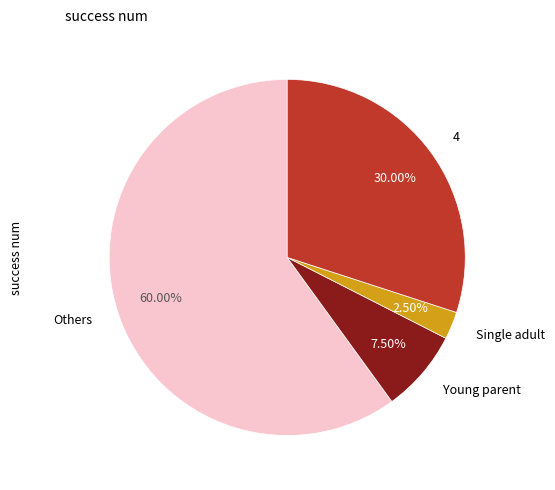

Which slice is the largest?

Others